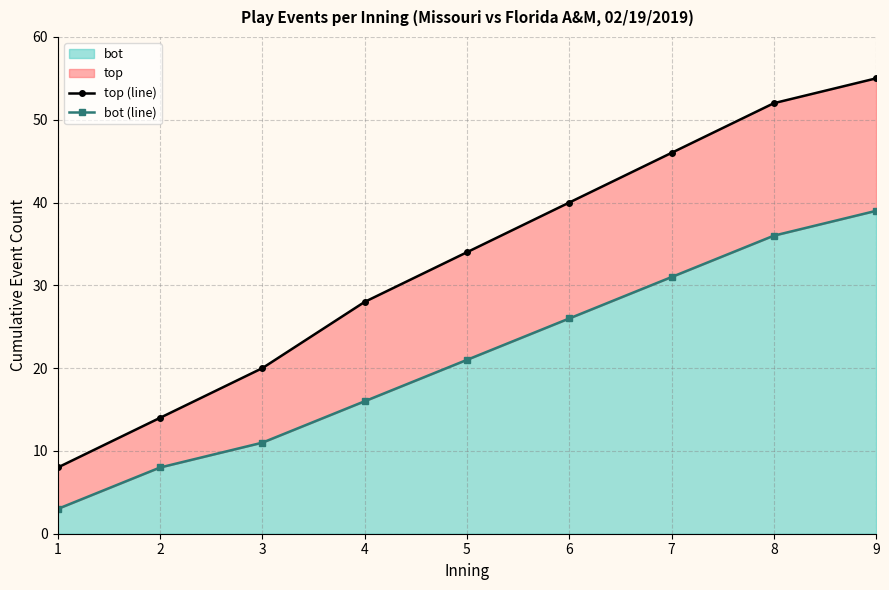

Reading right to left, what are all the values shown in this chart?

top (line): 9=55	8=52	7=46	6=40	5=34	4=28	3=20	2=14	1=8
bot (line): 9=39	8=36	7=31	6=26	5=21	4=16	3=11	2=8	1=3